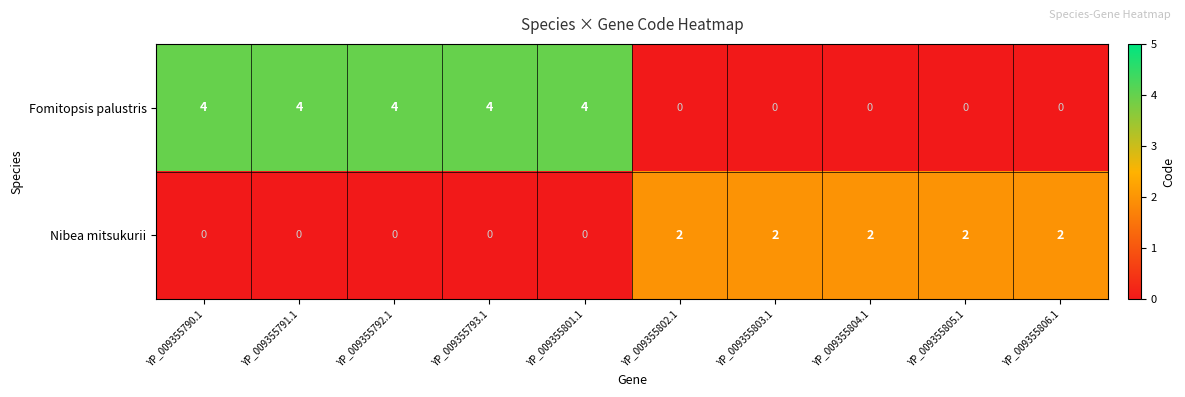

How many Fomitopsis palustris values are between 0 and 4?

10